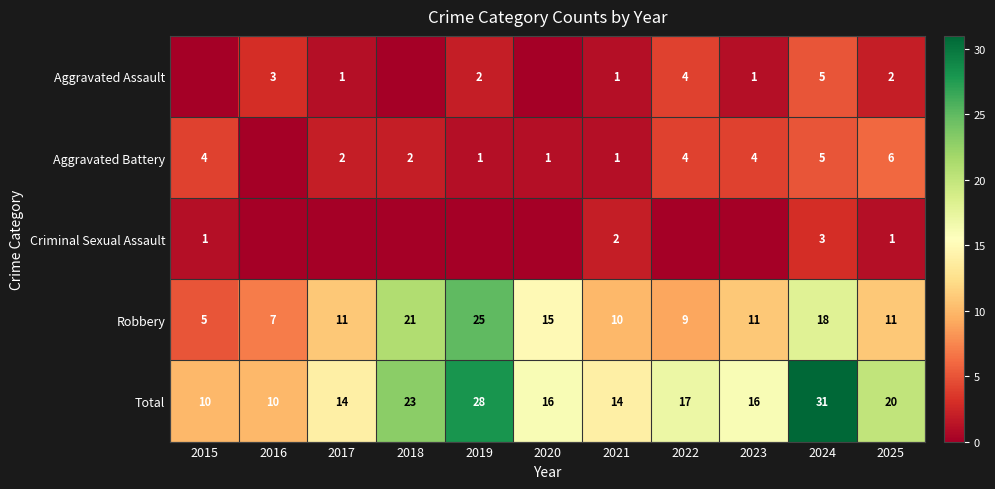

What is the approximate value of Total at 2019?

28